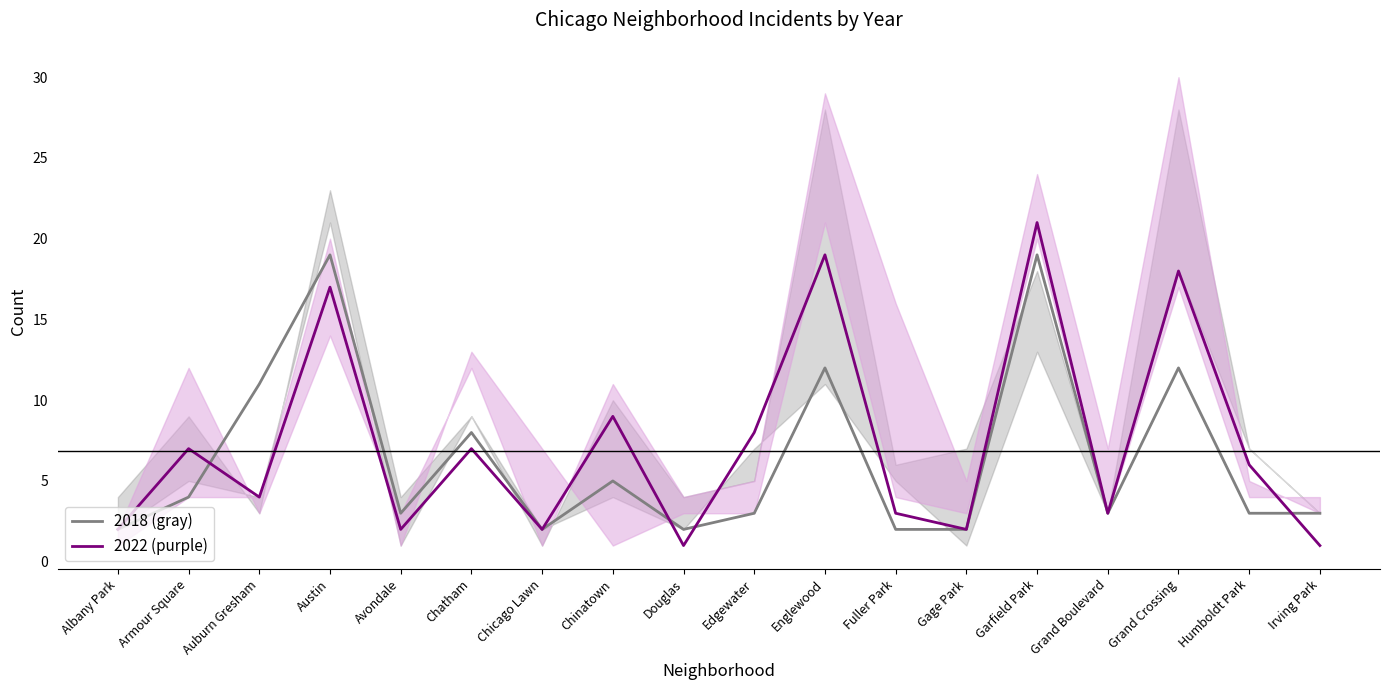

How many categories are shown in the chart?

18